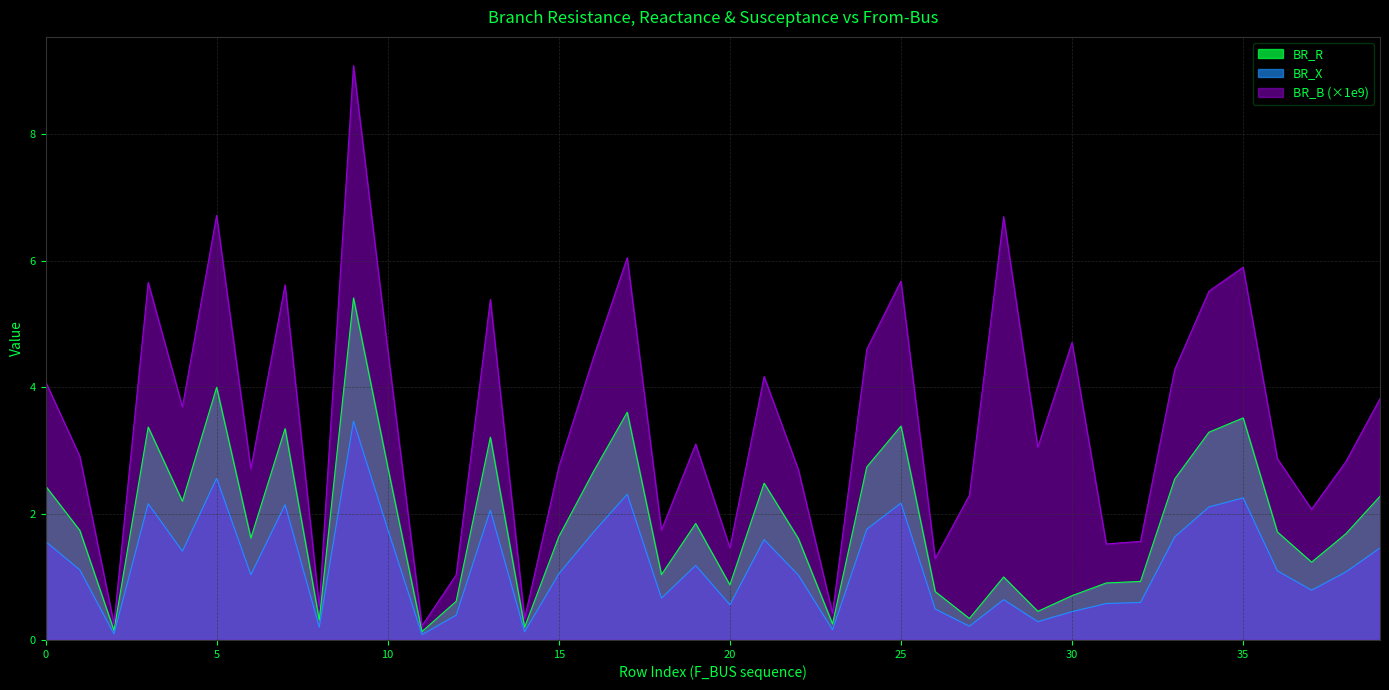

List the series in order of their peak value, lowest first.

BR_X, BR_R, BR_B (×1e9)